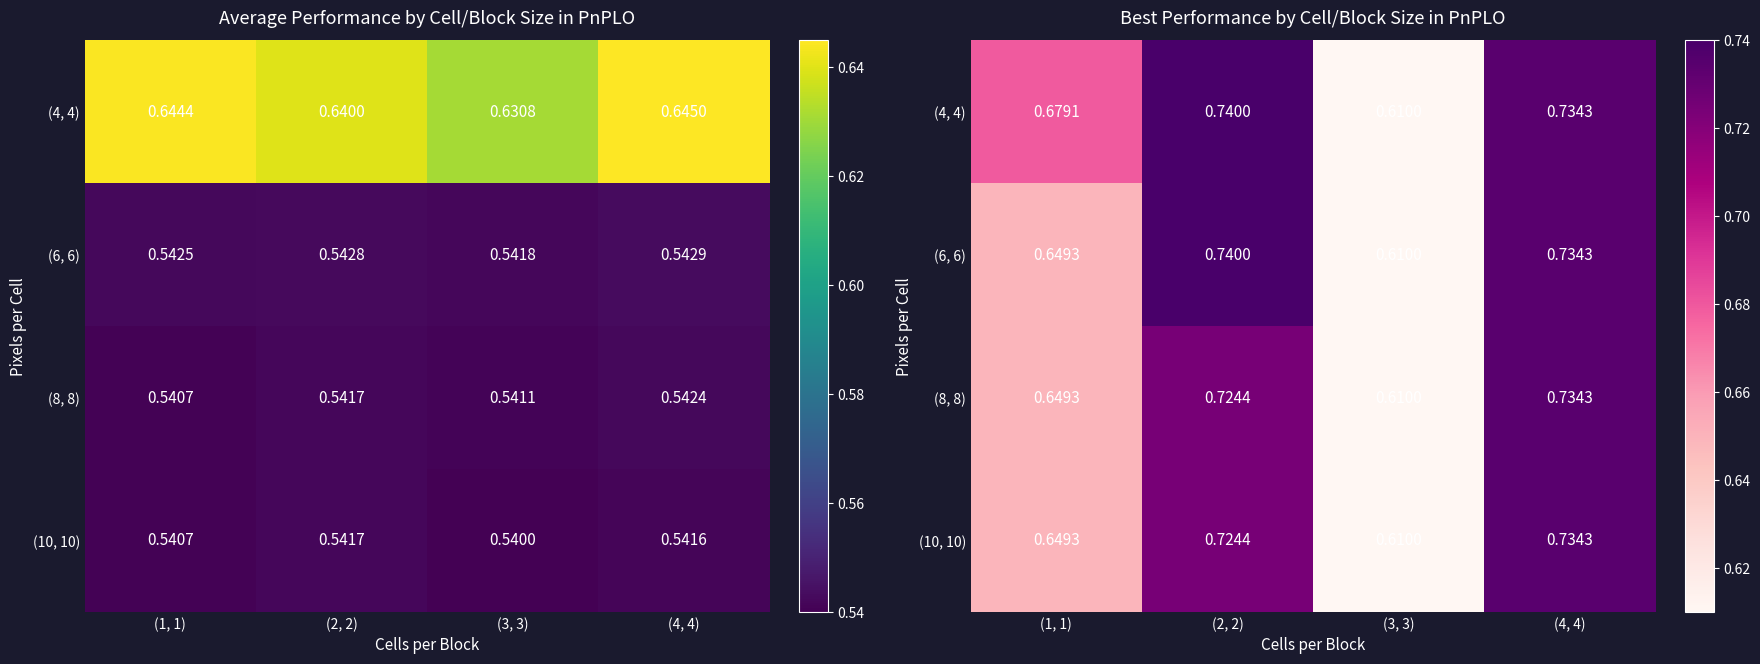

What is the total value across all series at (3, 3)?

2.4